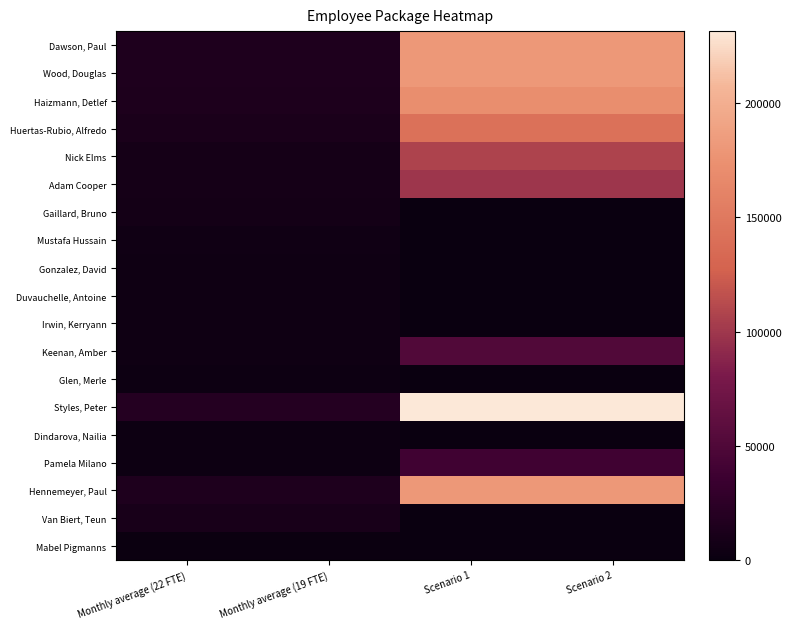

At which category is the sum across all series the highest?

Scenario 1